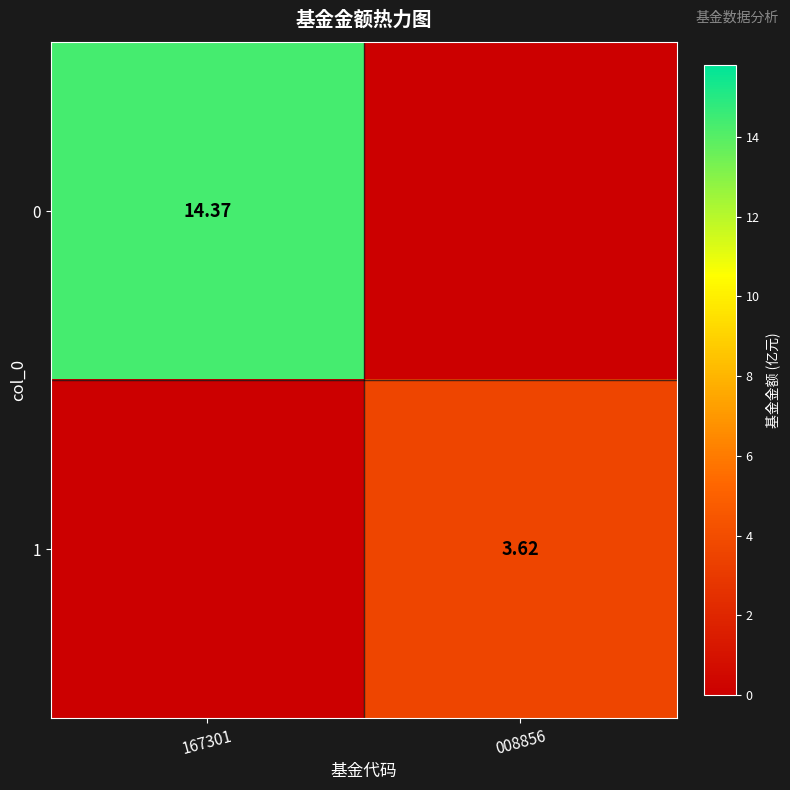

Is the value of 0 at 167301 greater than the value of 1 at 008856?

Yes